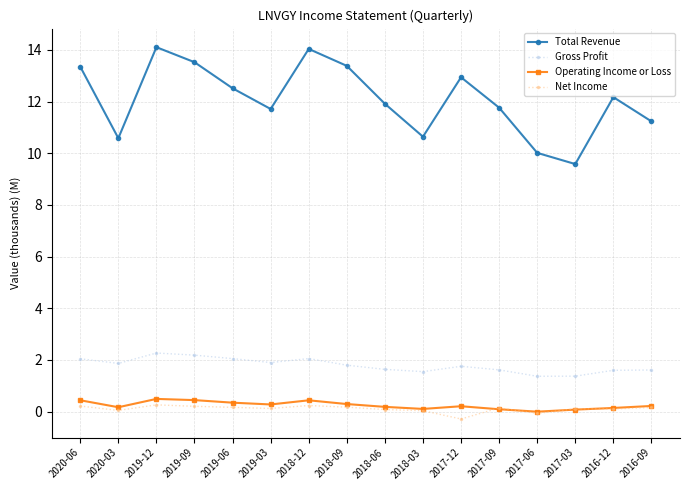

True or false: Gross Profit and Total Revenue cross at least once.

False